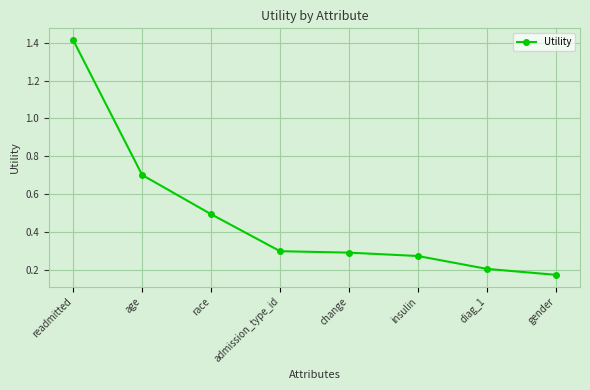

What is the label of the 7th point from the right?

age